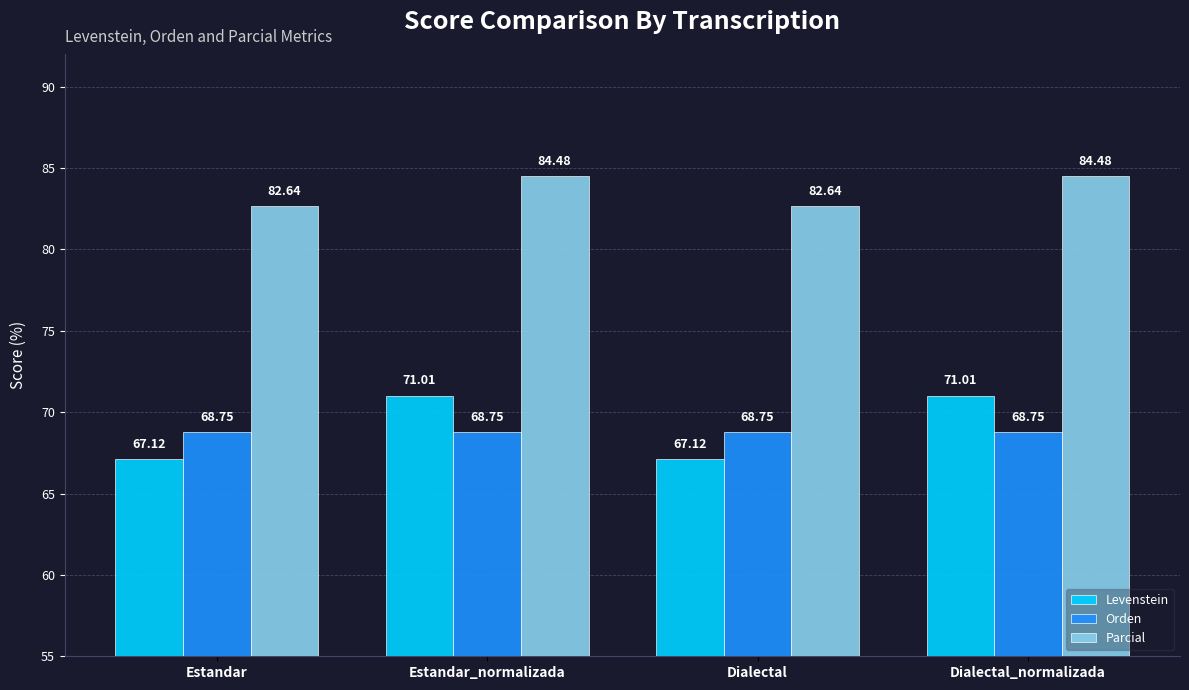

What is the difference between the highest and lowest values at Dialectal_normalizada?

15.7